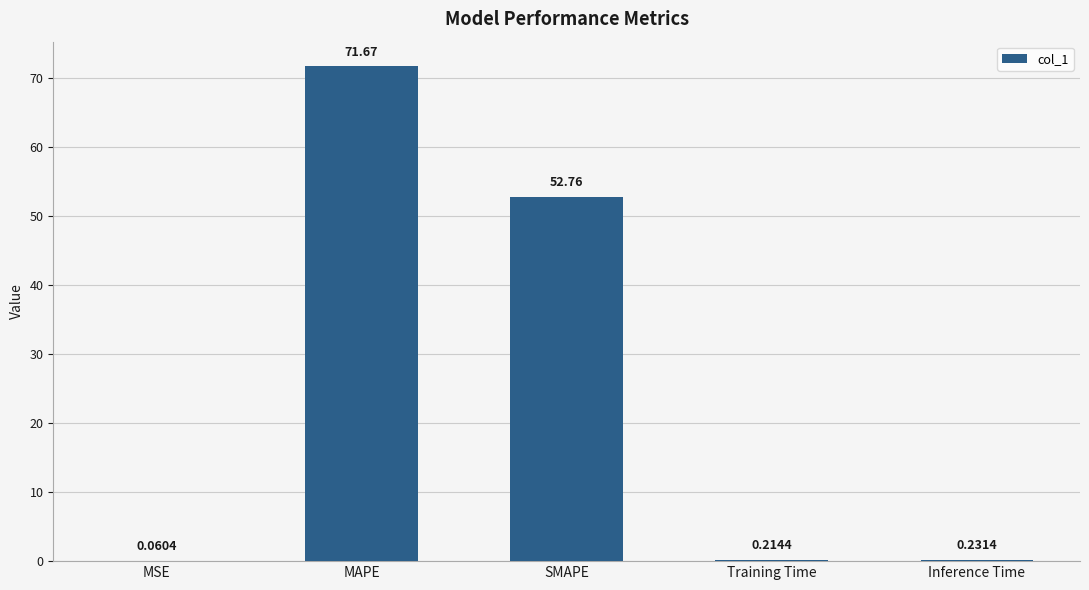

What is the sum of all values?

124.9